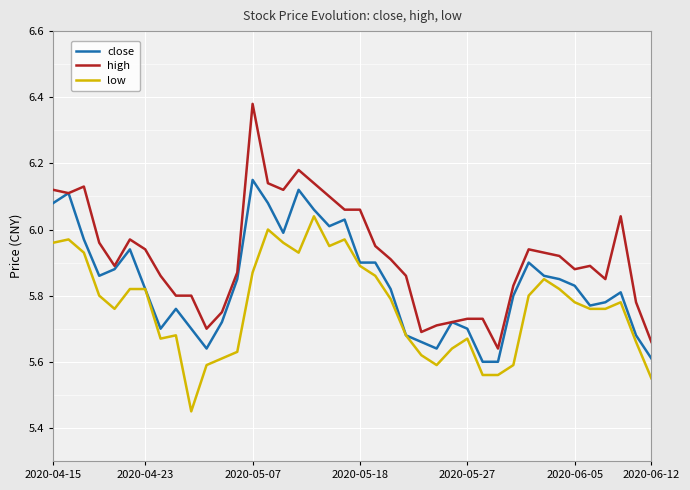

Rank the series by their average value, from lowest to highest.

low, close, high